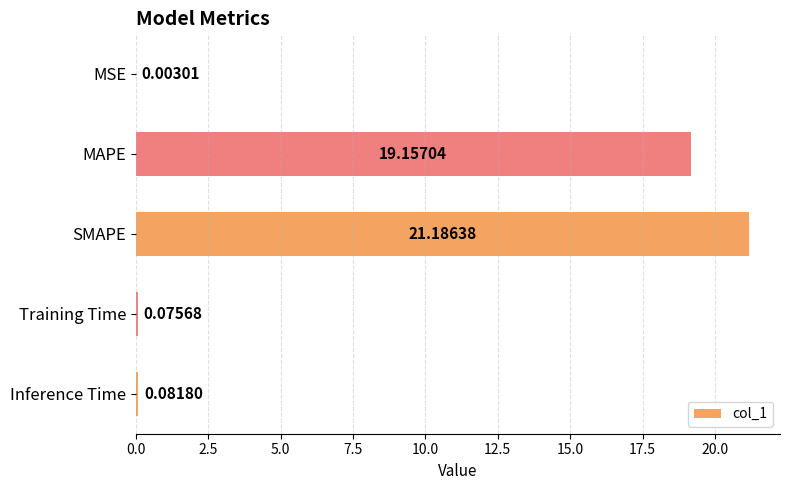

Where is the data nearest to the value 10?

MAPE